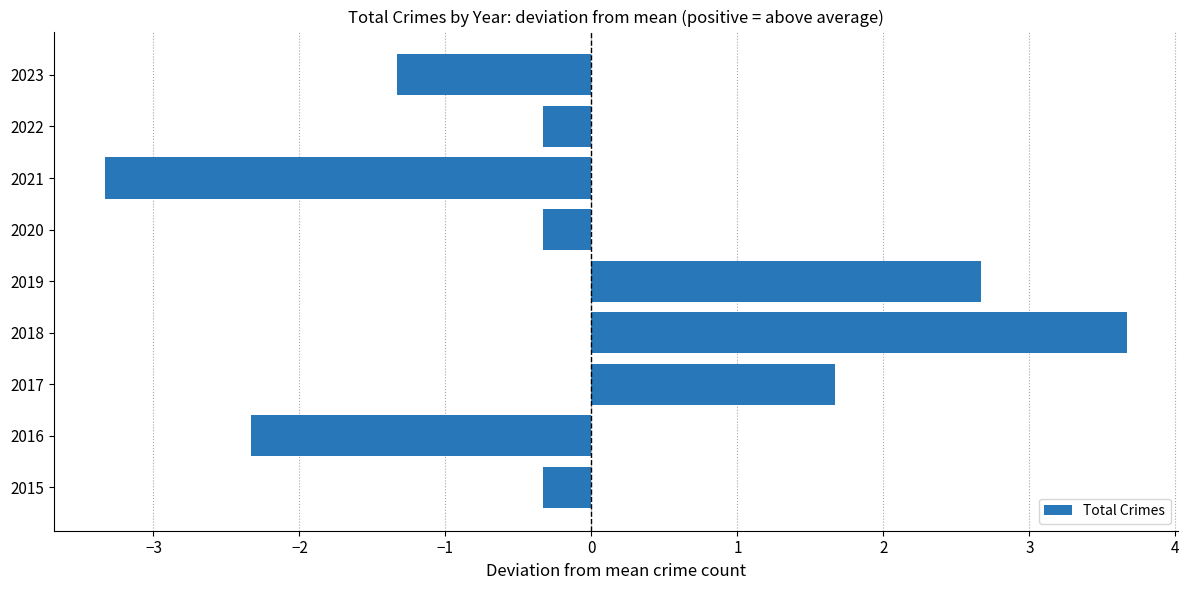

Are the bars grouped side by side (vs. stacked)?

No